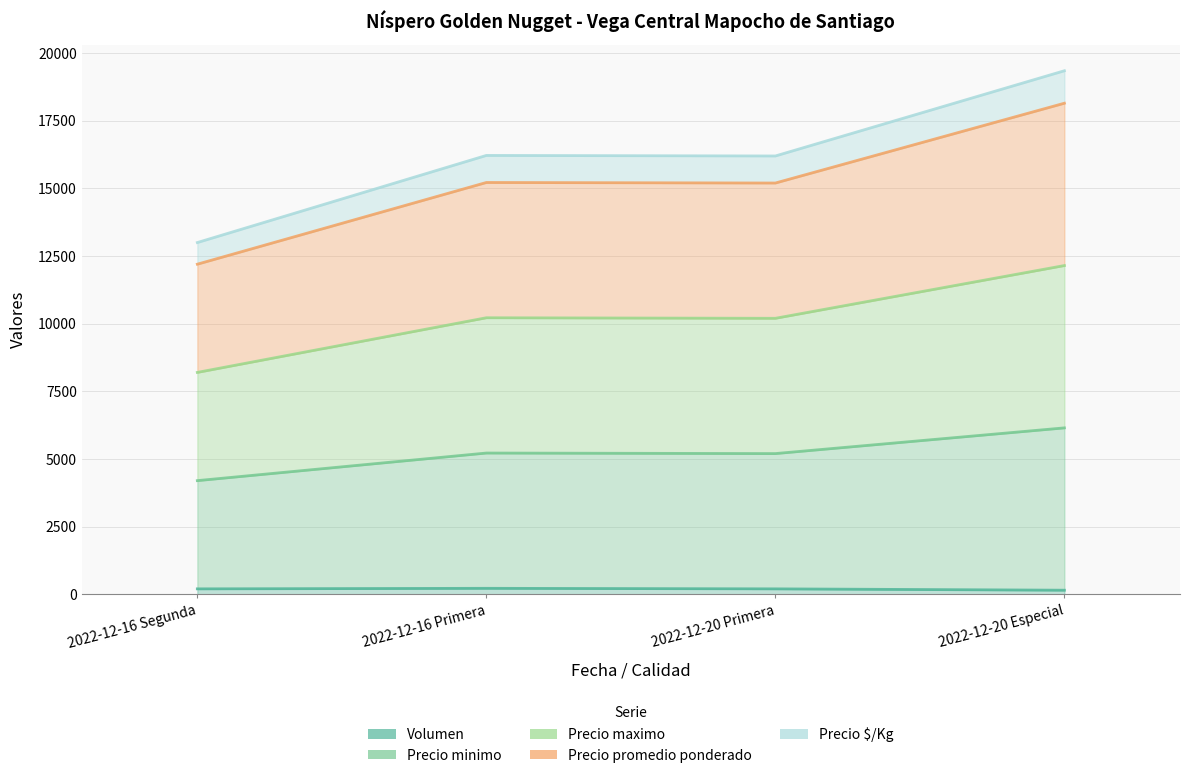

Is the value of Precio minimo at 2022-12-16 Primera greater than the value of Precio $/Kg at 2022-12-16 Primera?

Yes